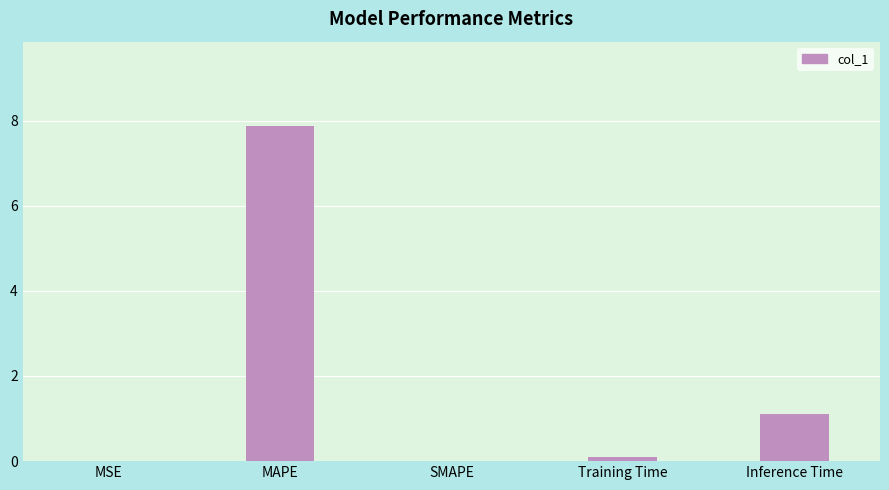

True or false: the data shows 0.0 at SMAPE.

True